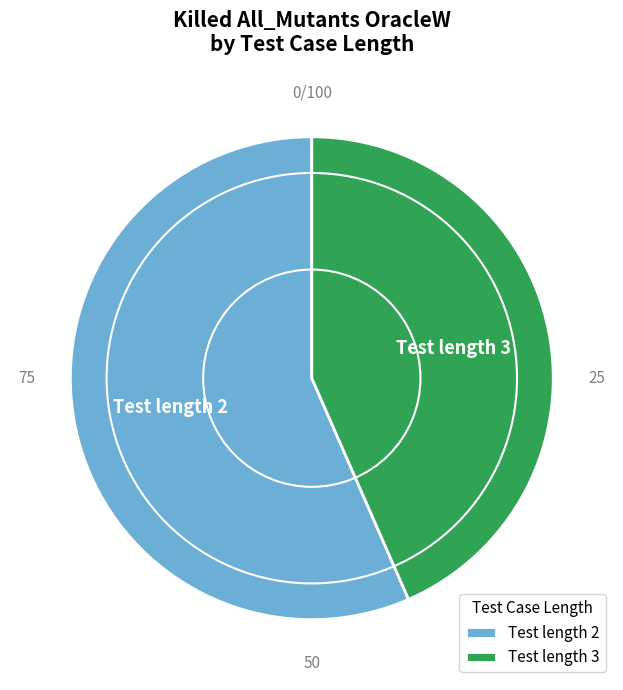

What is the smallest slice in the pie chart?

Test length 3